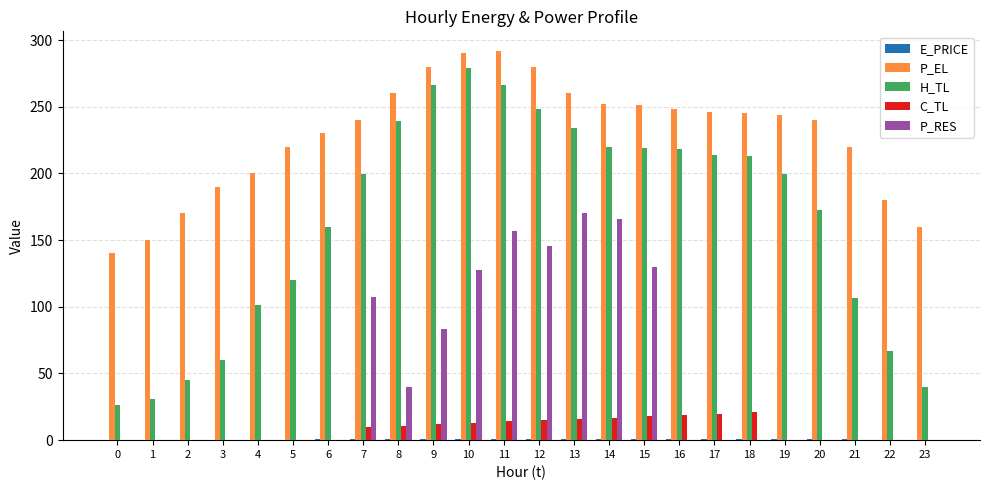

What is the maximum value for C_TL?

21.0